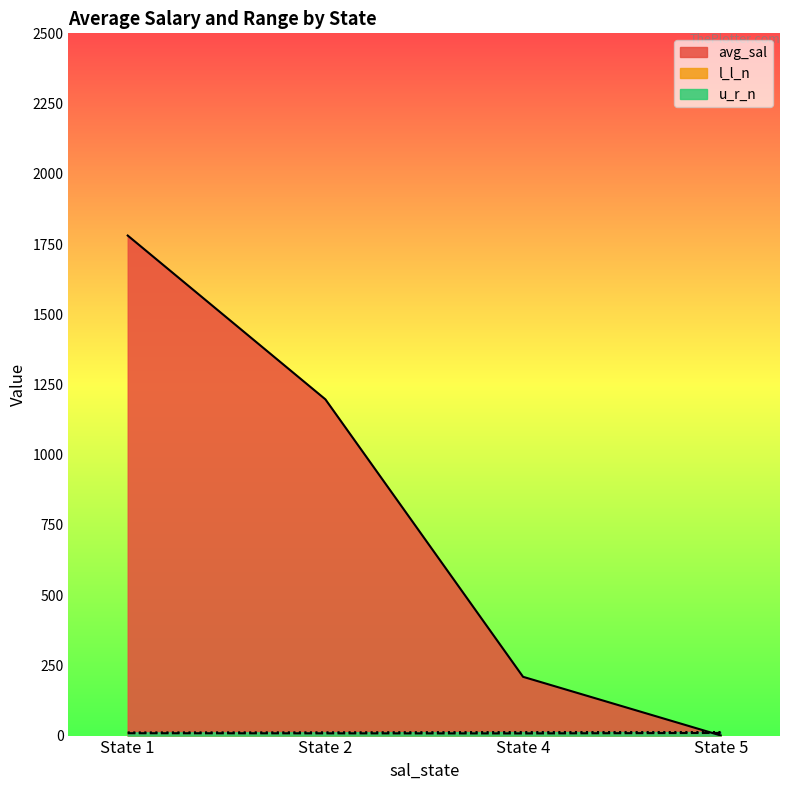

Which series has the largest total across all categories?

avg_sal